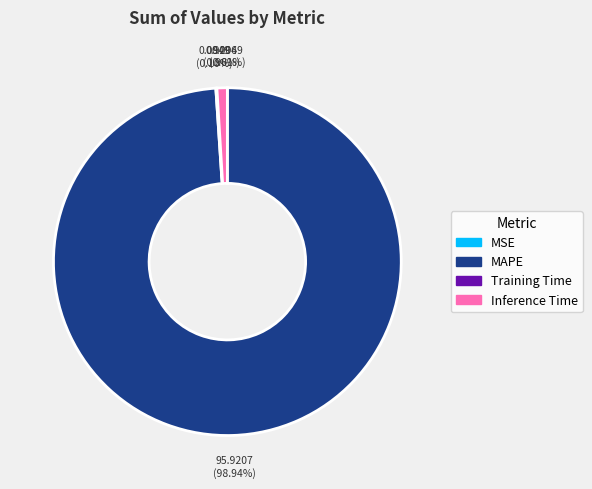

Which category has the biggest portion of the pie?

MAPE